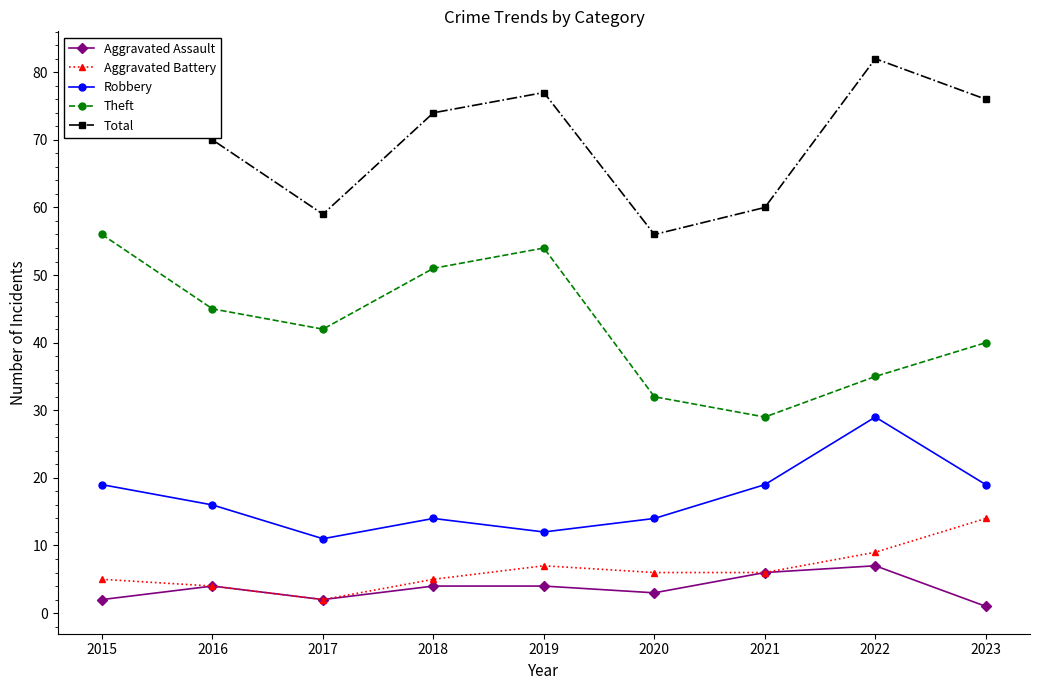

At which category does Aggravated Battery reach its first local valley?

2017